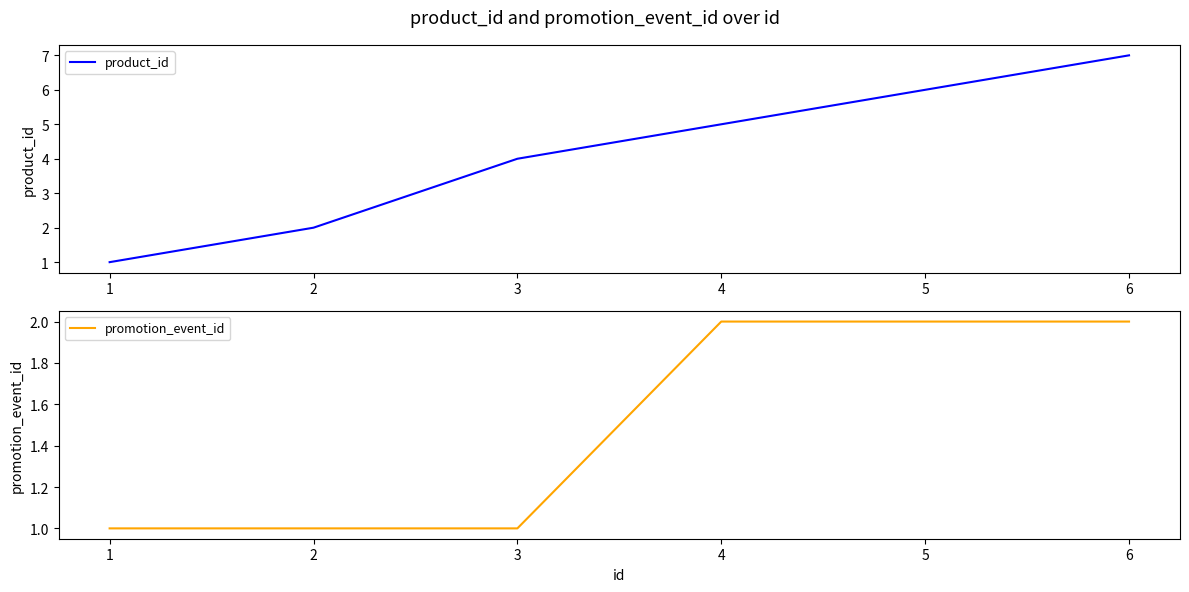

List the labels in order of product_id value, largest first.

6, 5, 4, 3, 2, 1